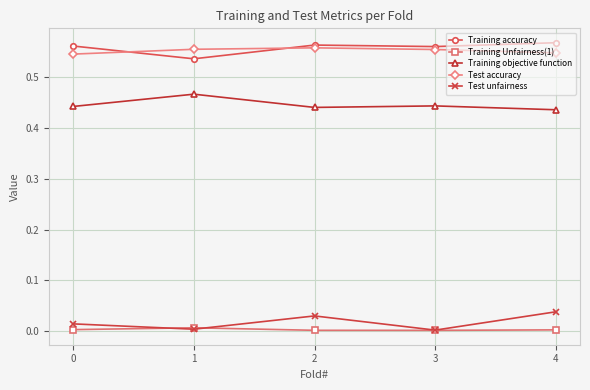

True or false: Test accuracy and Training Unfairness(1) intersect in this chart.

False